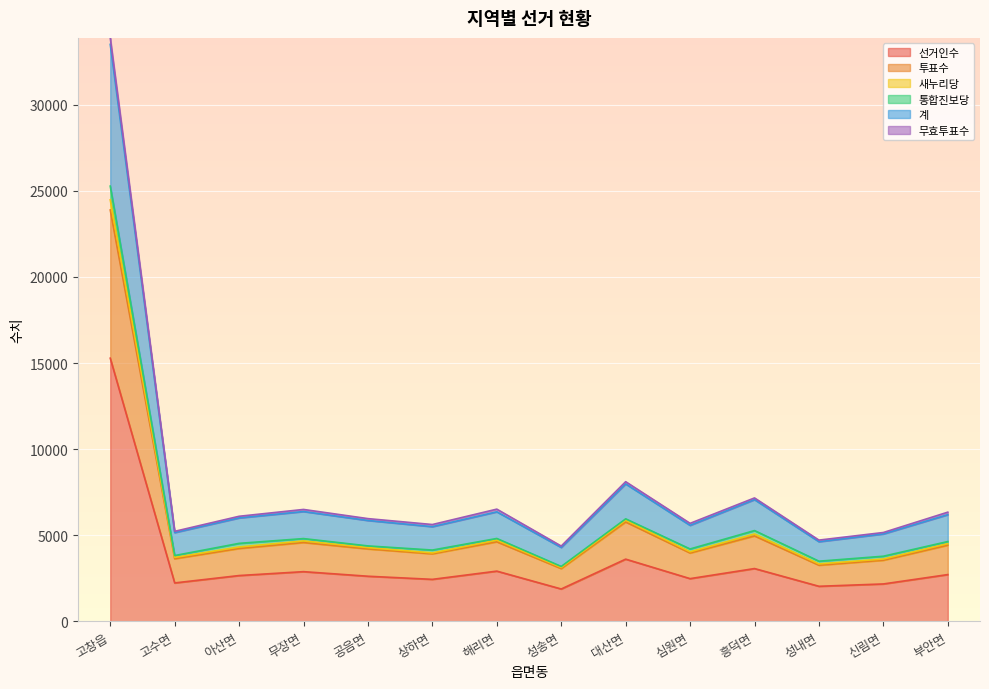

True or false: 계 and 투표수 cross at least once.

False